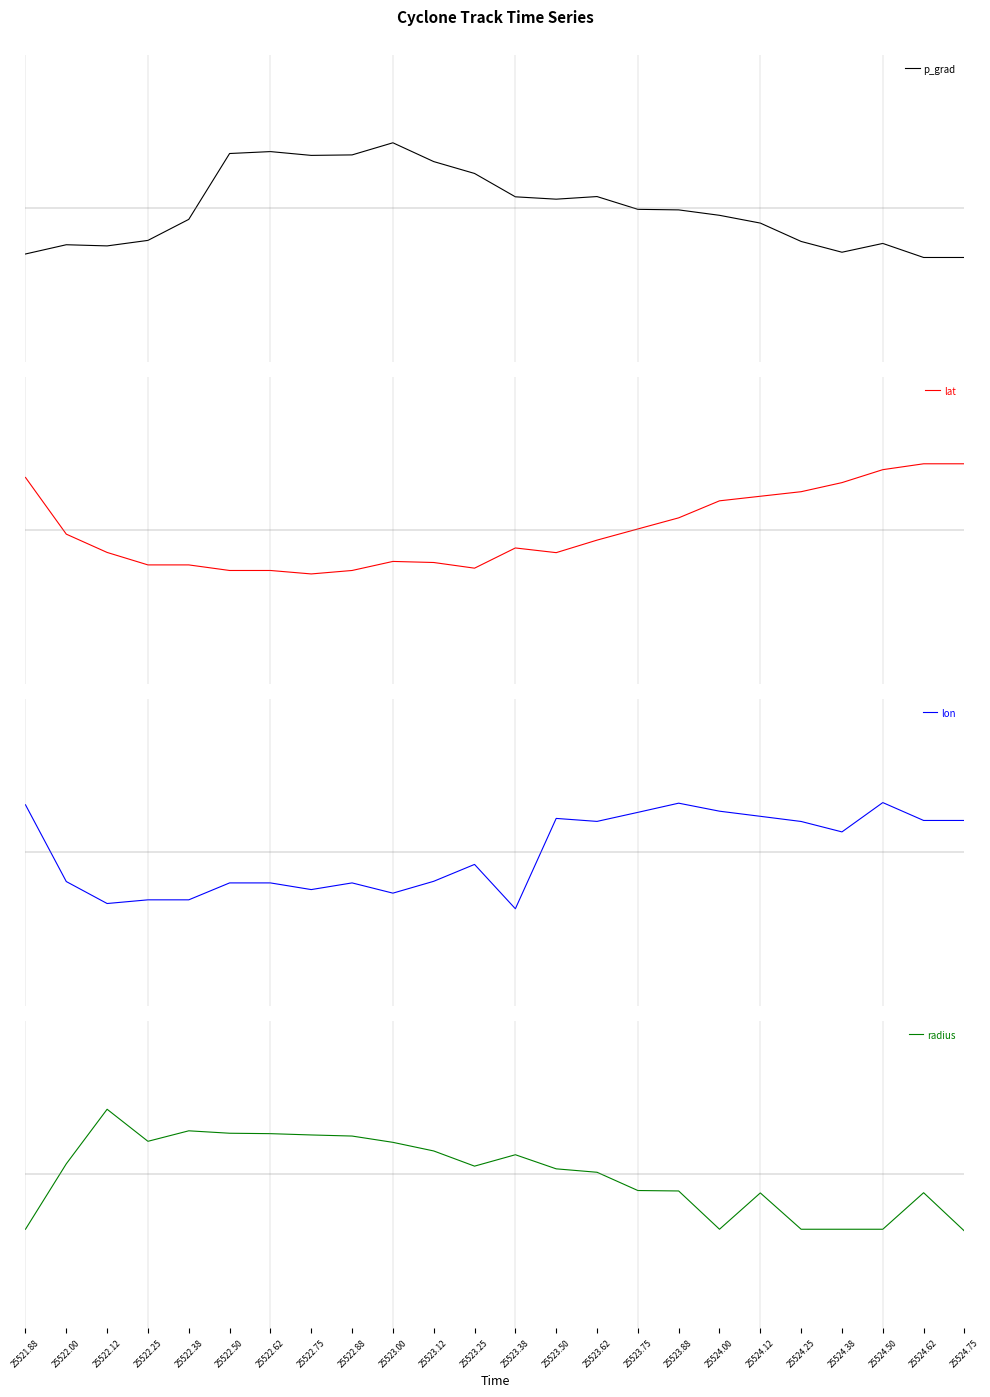

Where does the radius series first go above 0?

25522.00